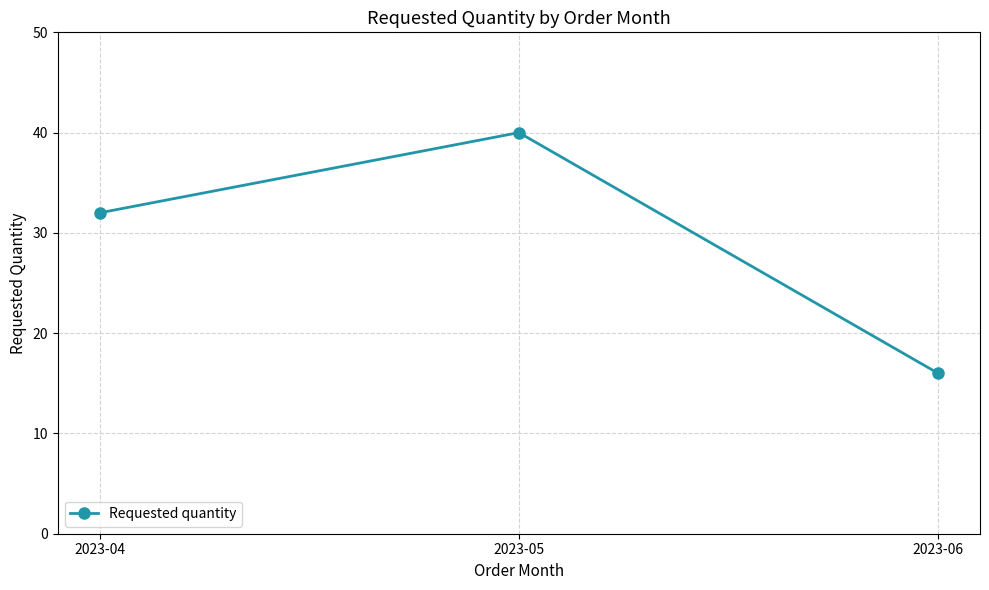

The chart shows a value of 16 at 2023-06. True or false?

True